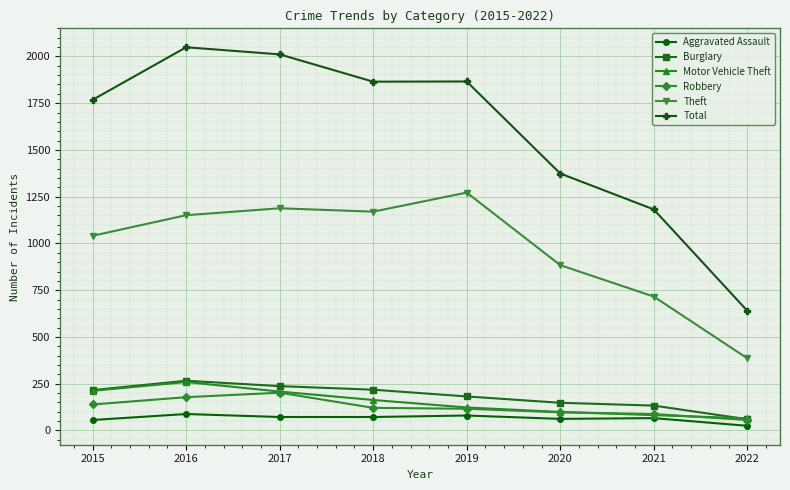

The value of Motor Vehicle Theft at 2015 is 212. True or false?

True